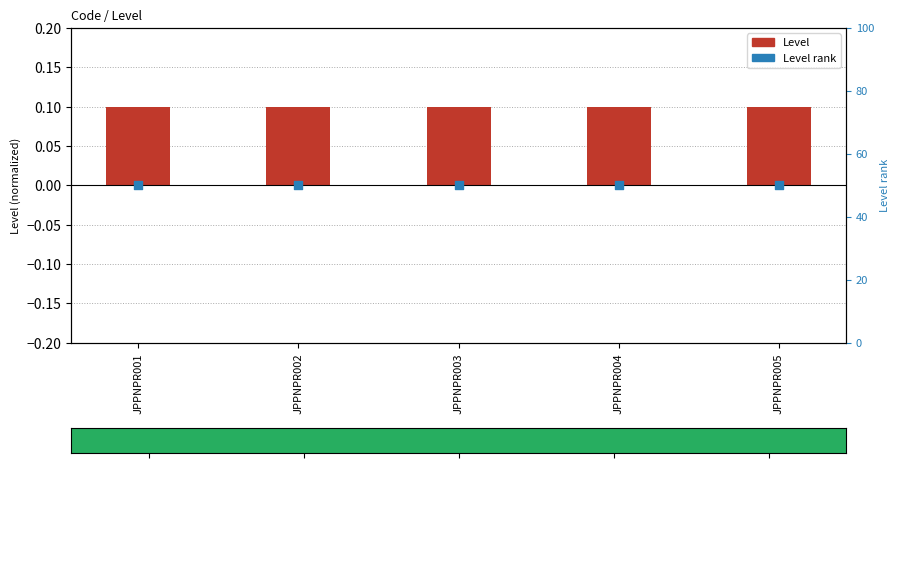

Which series contains the lowest Y value?

Level